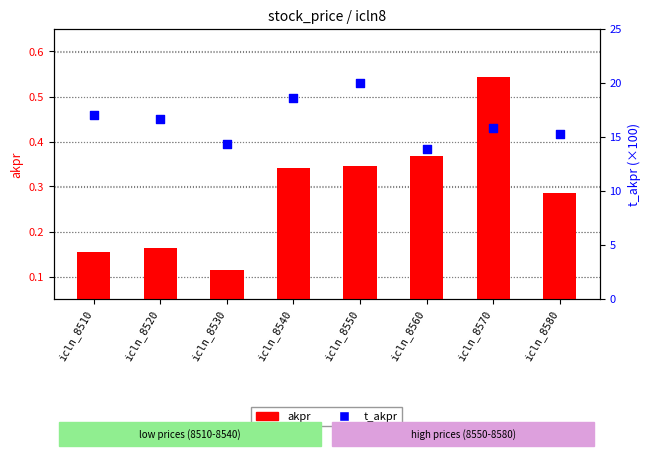

Which series contains the highest Y value?

t_akpr